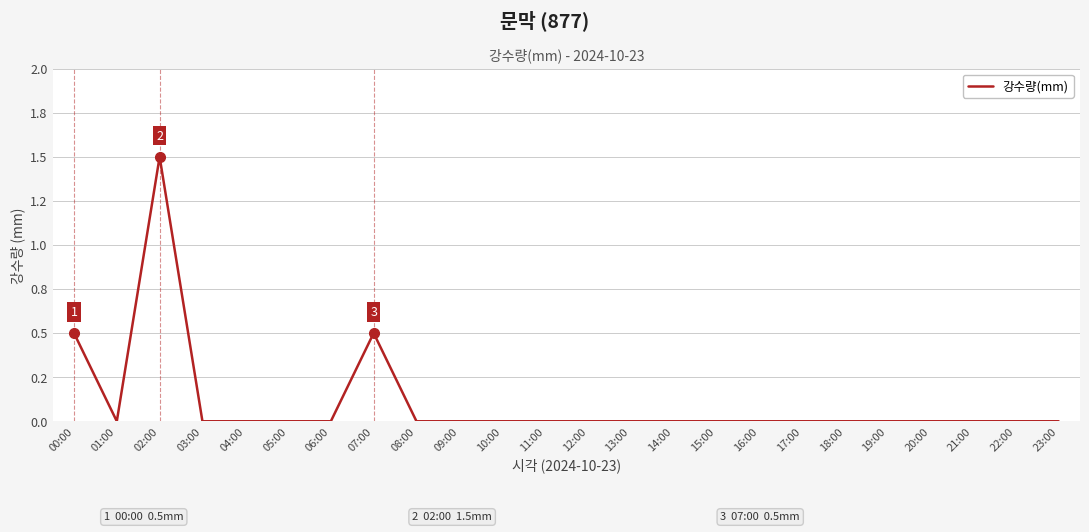

Which label corresponds to the smallest value in the chart?

01:00